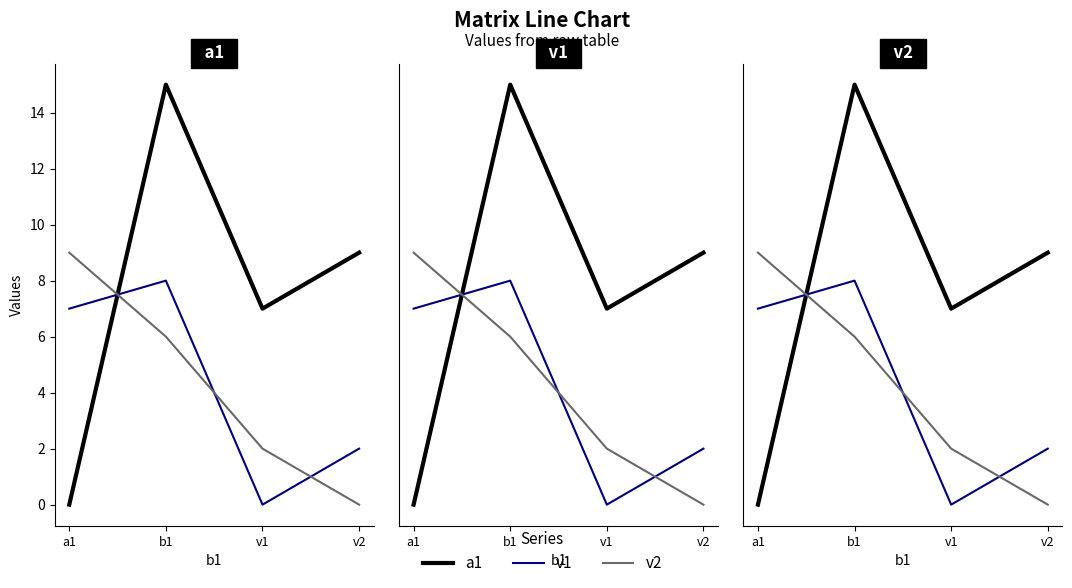

What is the sum of the v1 values at a1 and v1?

7